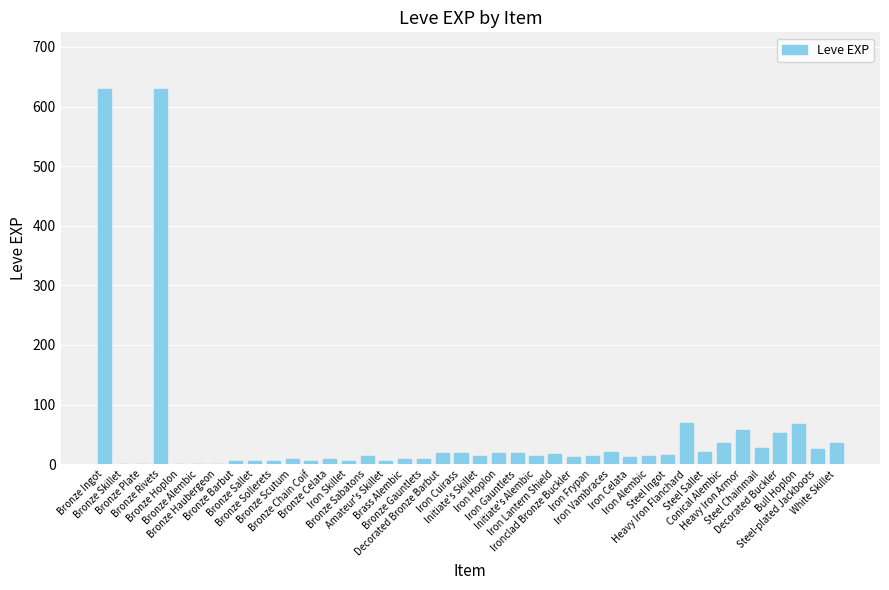

Are the bars horizontal?

No